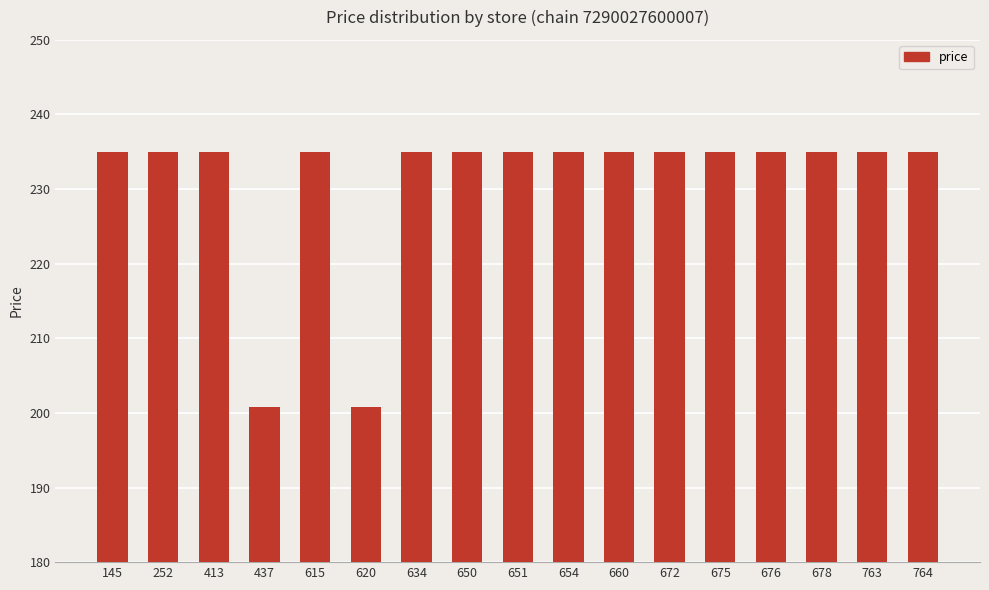

Reading left to right, extract all data points from this chart.

235.0	235.0	235.0	200.8	235.0	200.8	235.0	235.0	235.0	235.0	235.0	235.0	235.0	235.0	235.0	235.0	235.0